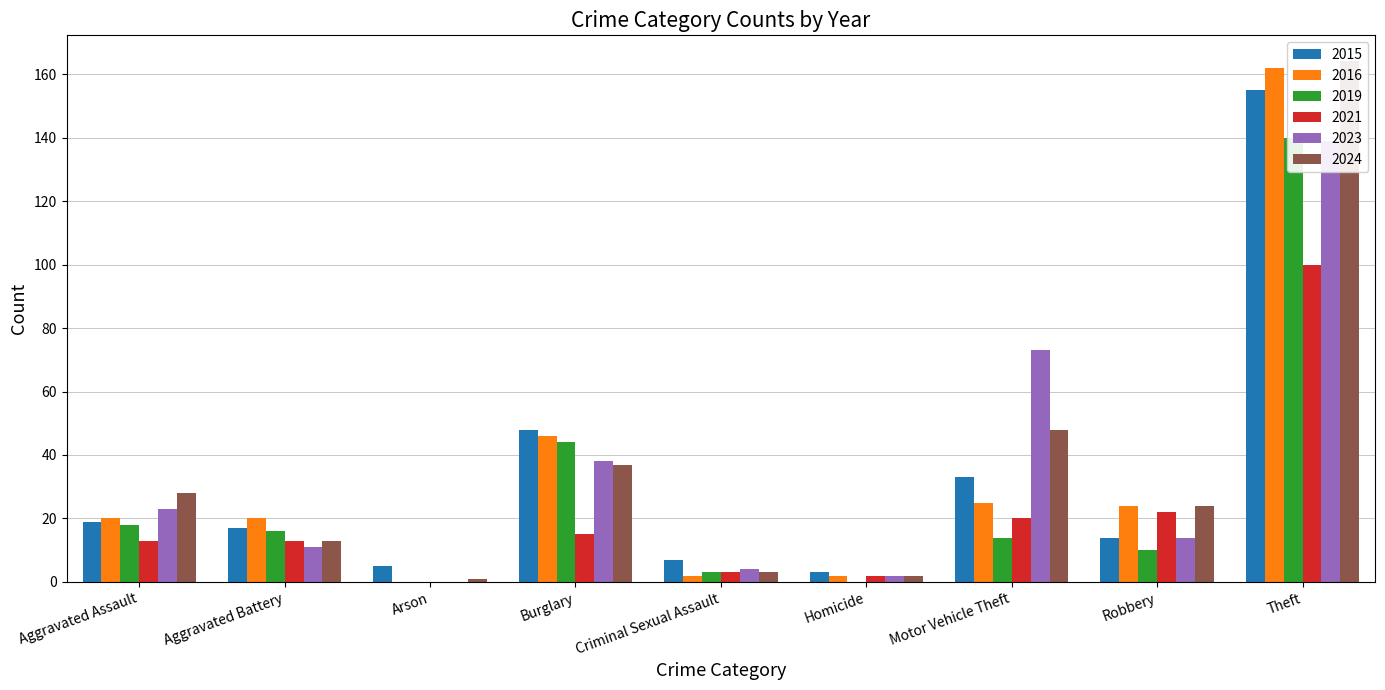

At which label does 2015 first exceed 17?

Aggravated Assault